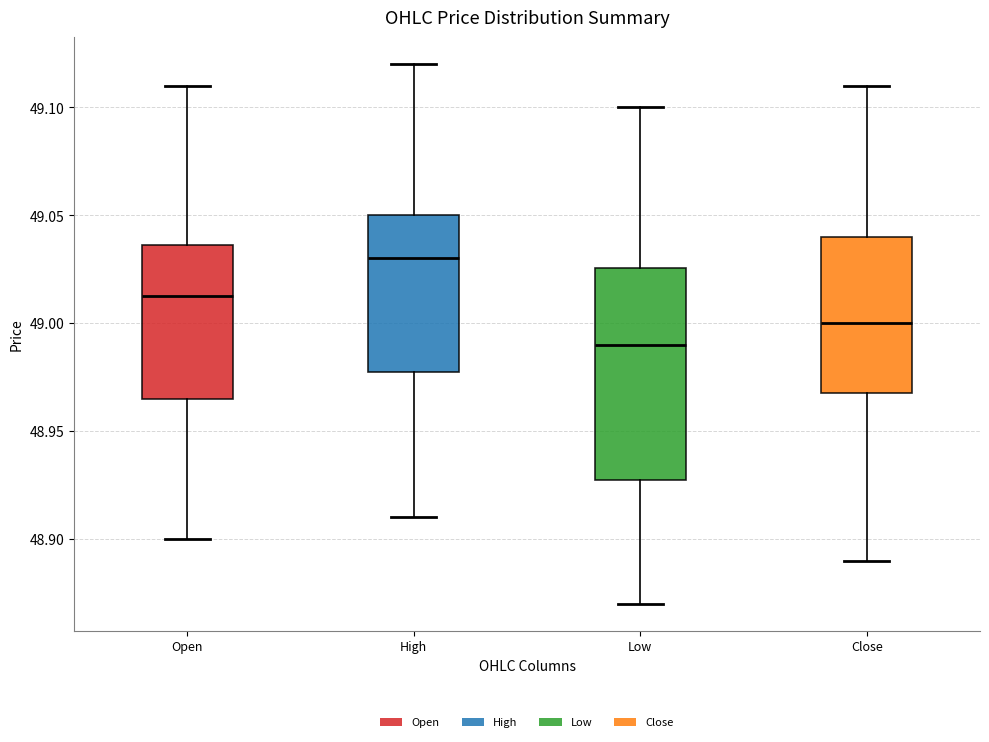

Which box has the highest median line?

High